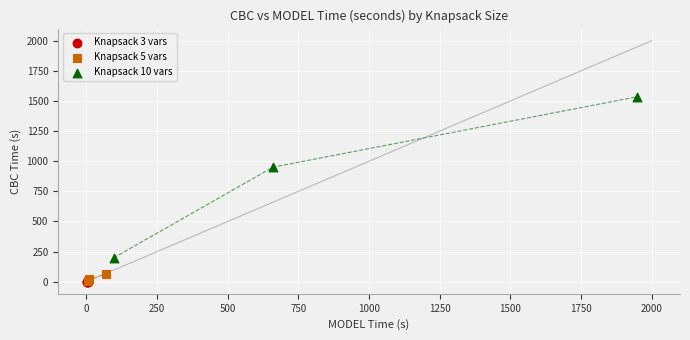

Which series contains the highest Y value?

Knapsack 10 vars